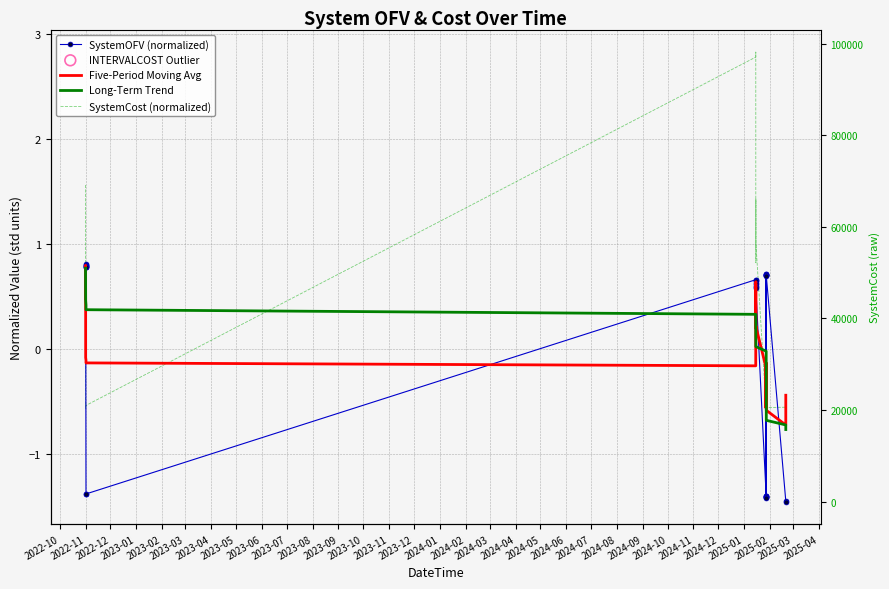

What is the total value across all series at 2025-01?

-0.4